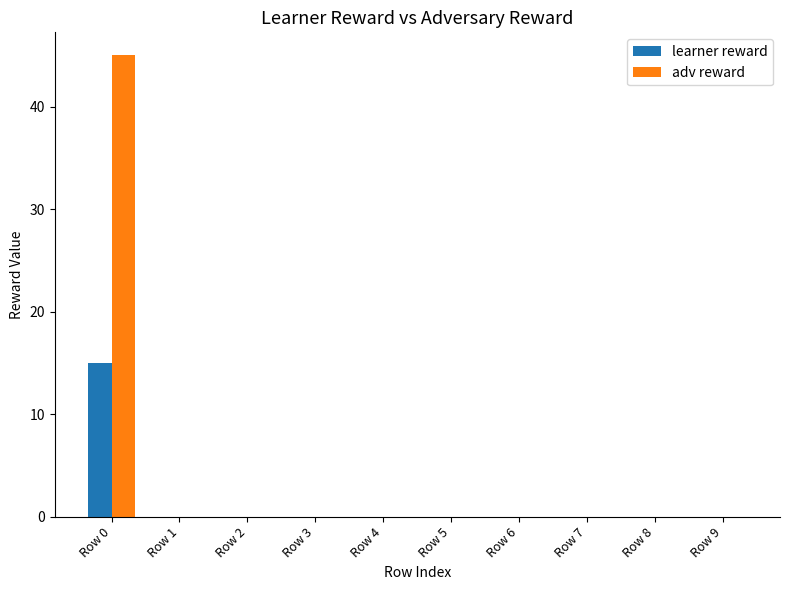

Which category has the highest value across all series?

Row 0